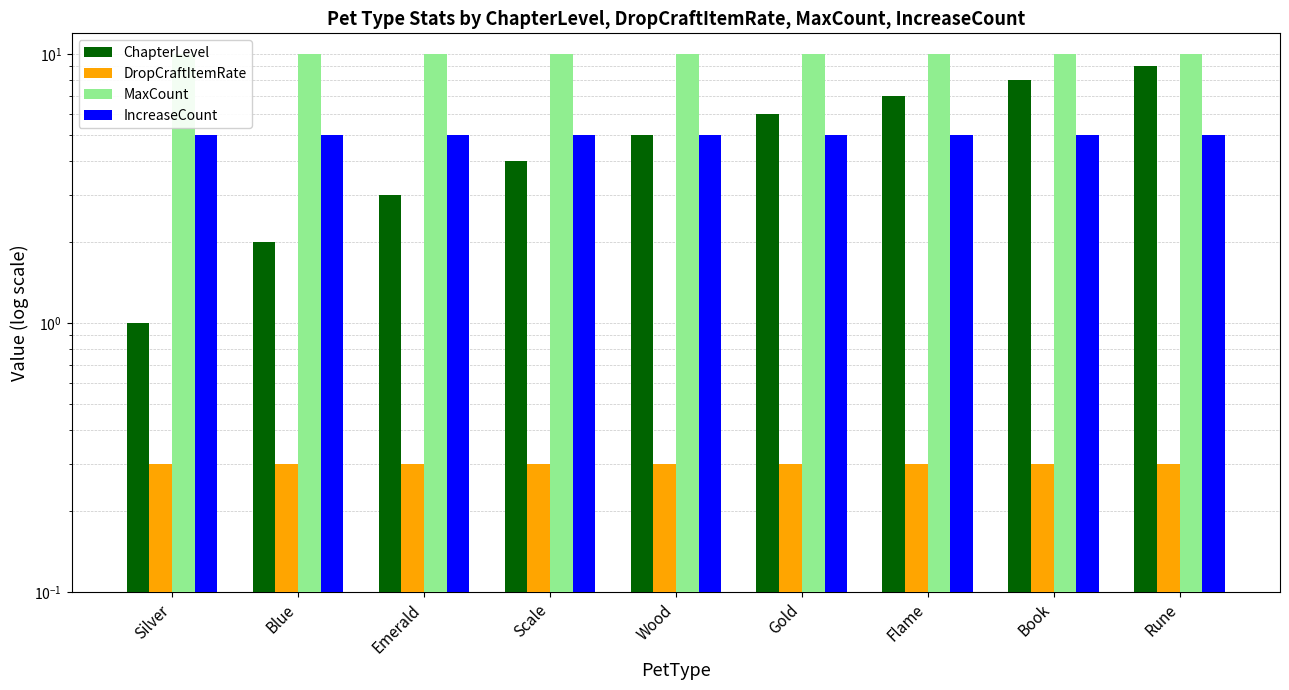

Count the ChapterLevel values in the range 3 to 7.

5